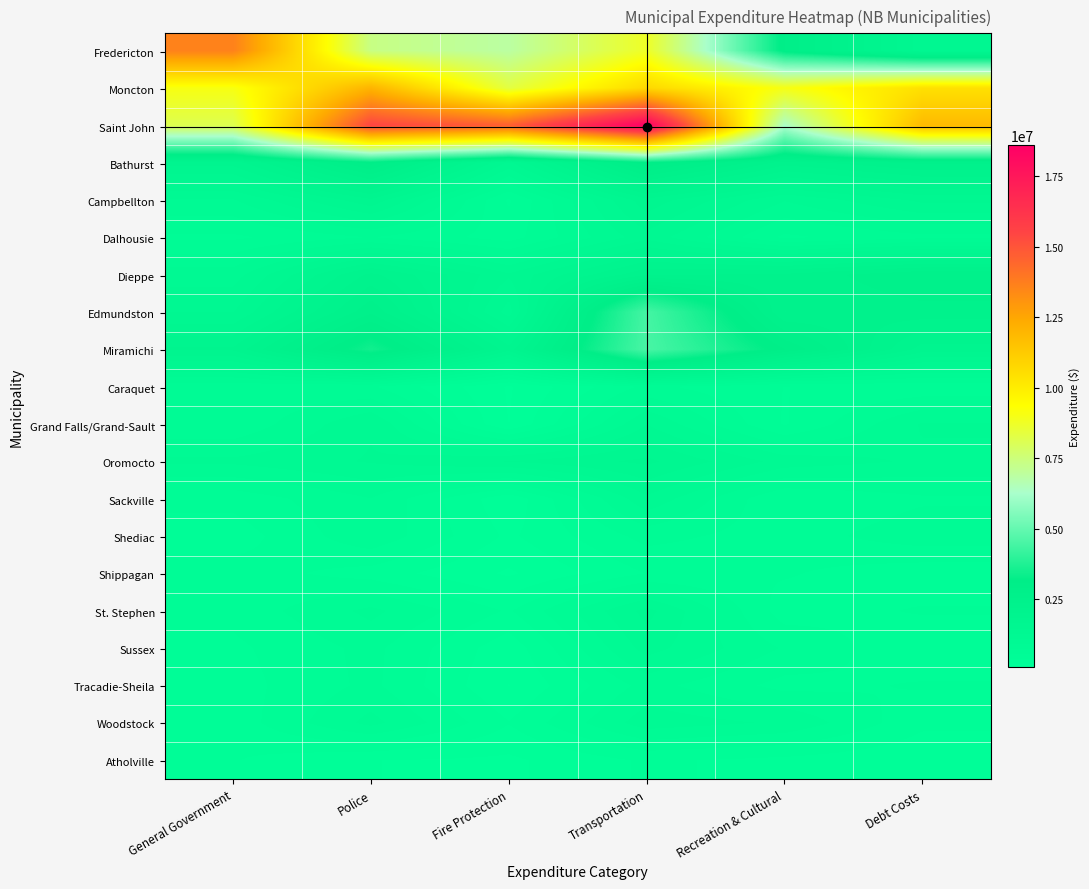

At Police, list the series in order from smallest to largest.

Atholville, Shippagan, Caraquet, Tracadie-Sheila, Sussex, Shediac, Sackville, Dalhousie, St. Stephen, Woodstock, Grand Falls/Grand-Sault, Oromocto, Campbellton, Dieppe, Edmundston, Bathurst, Miramichi, Fredericton, Moncton, Saint John